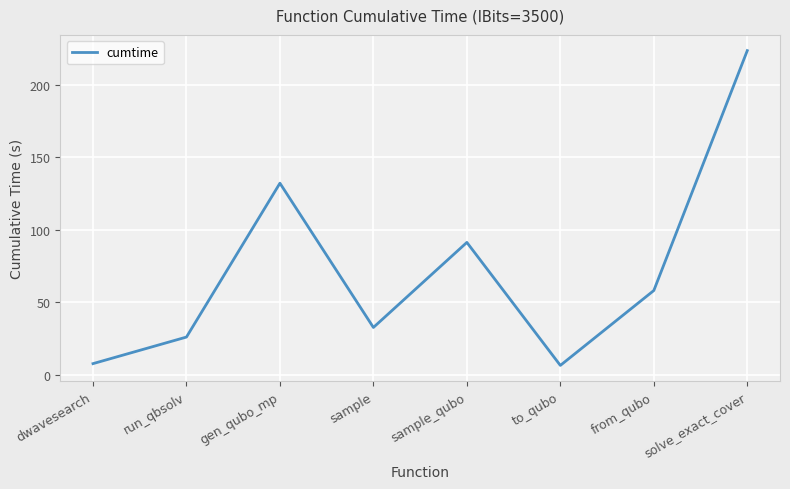

Which has a higher value, from_qubo or run_qbsolv?

from_qubo